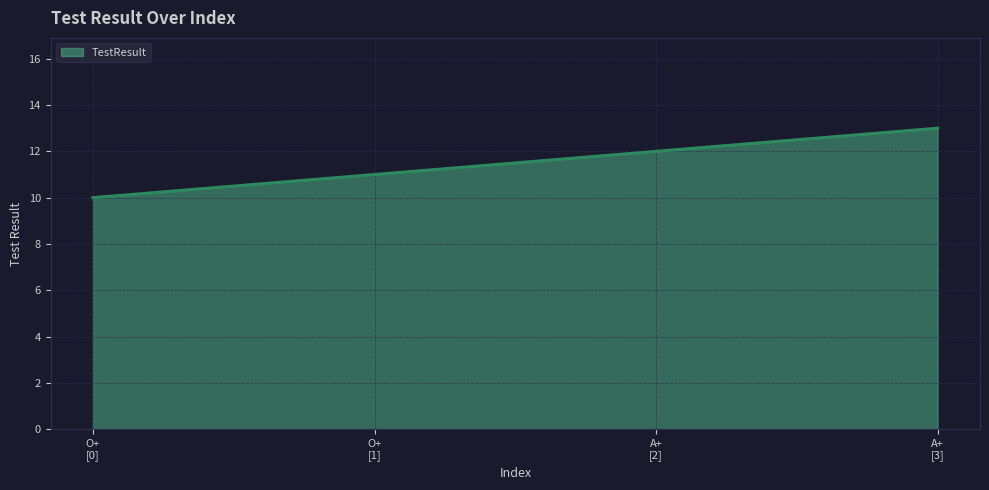

List the labels in order of value, smallest first.

O+
[0], O+
[1], A+
[2], A+
[3]